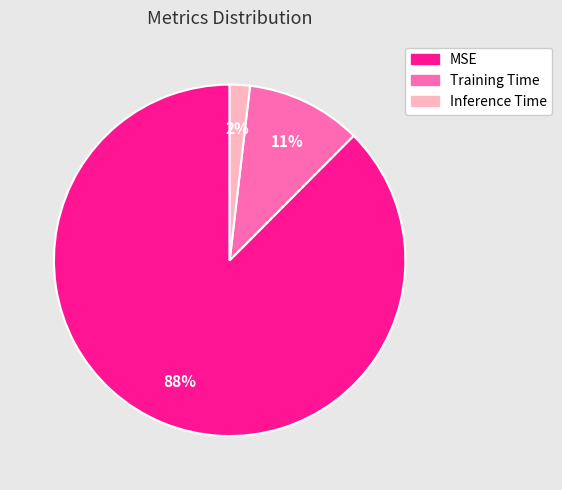

How many segments does this pie chart have?

3